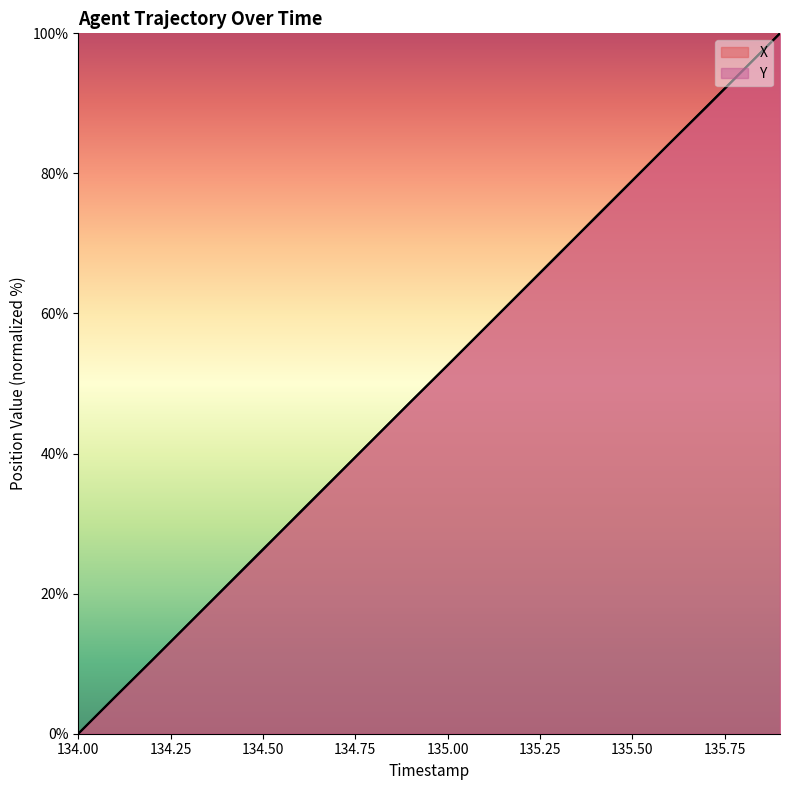

Rank the series by their maximum value, from highest to lowest.

X, Y